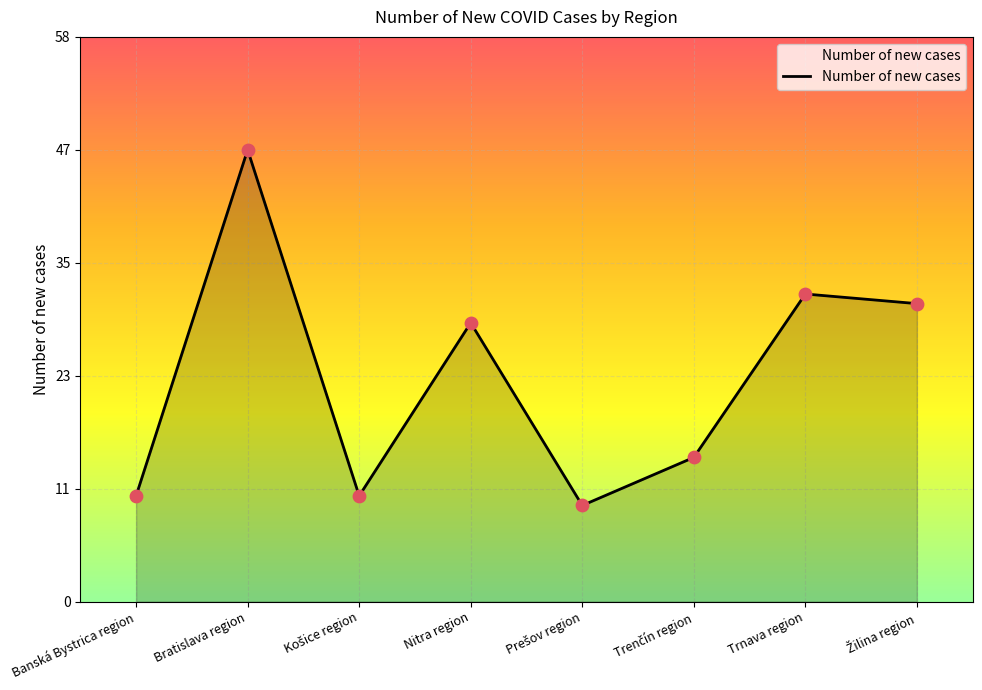

What is the change in value from Nitra region to Žilina region?

+2